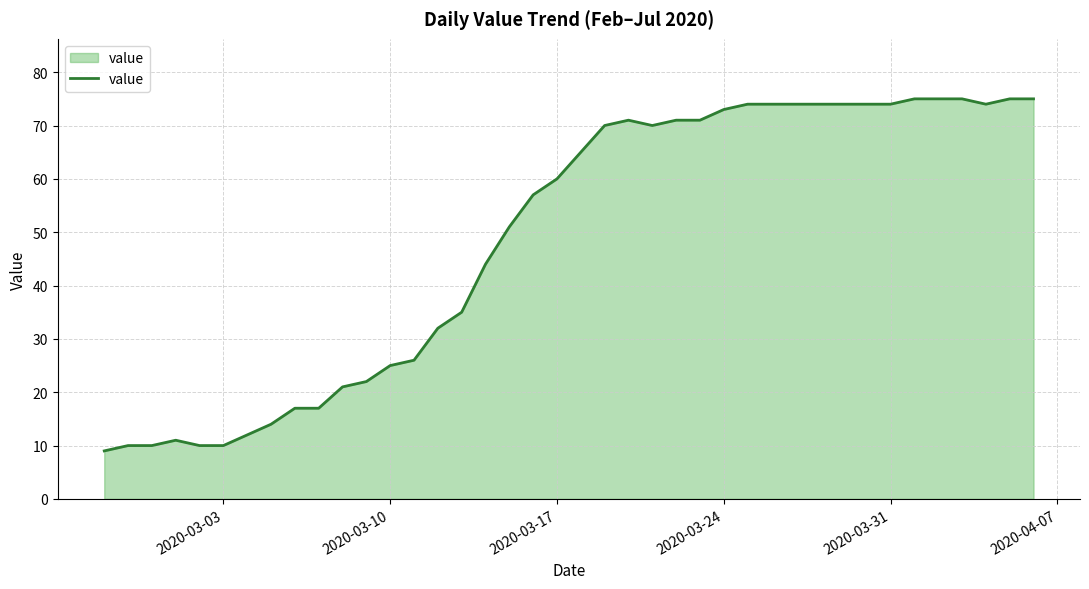

What is the minimum value shown in the chart?

9